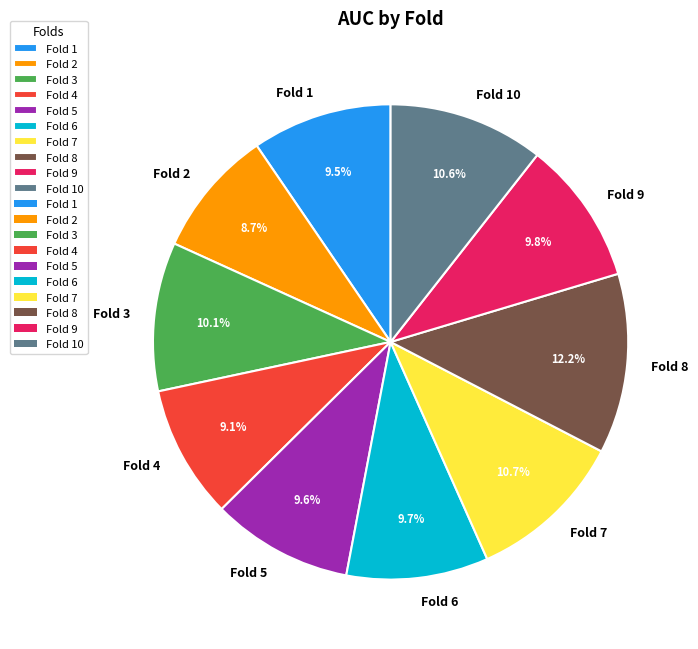

True or false: Fold 6 accounts for 10% of the total.

True